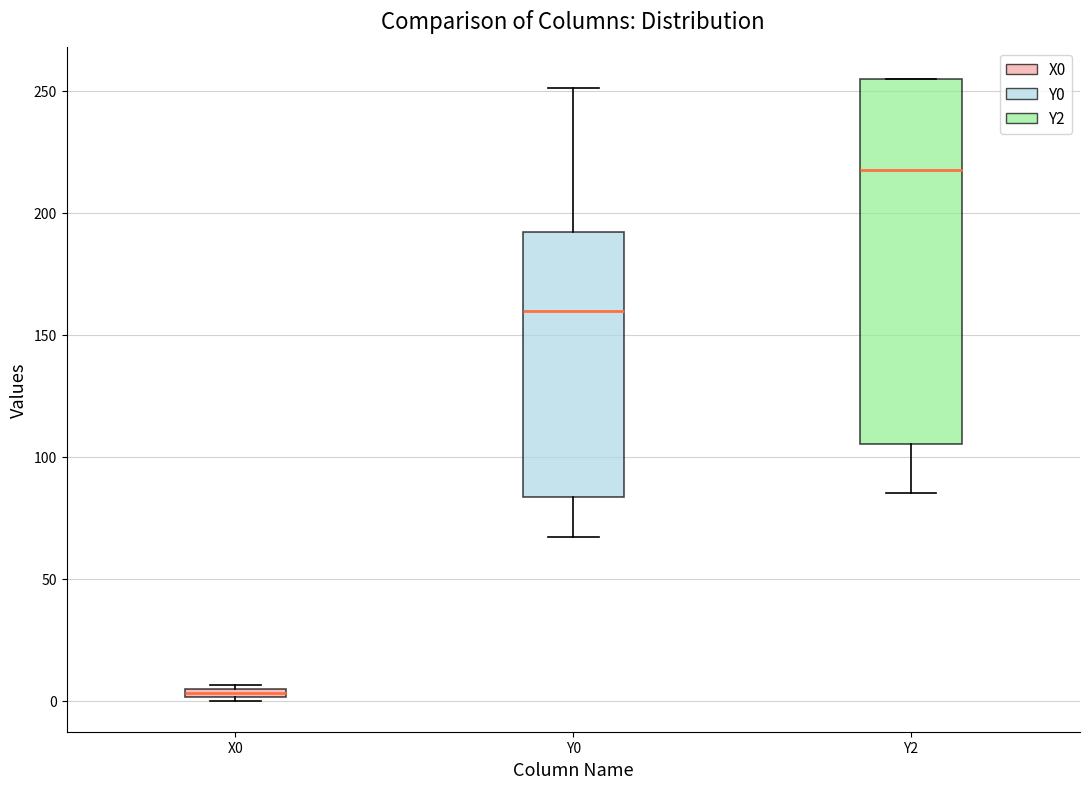

Which box's median line is the lowest?

X0